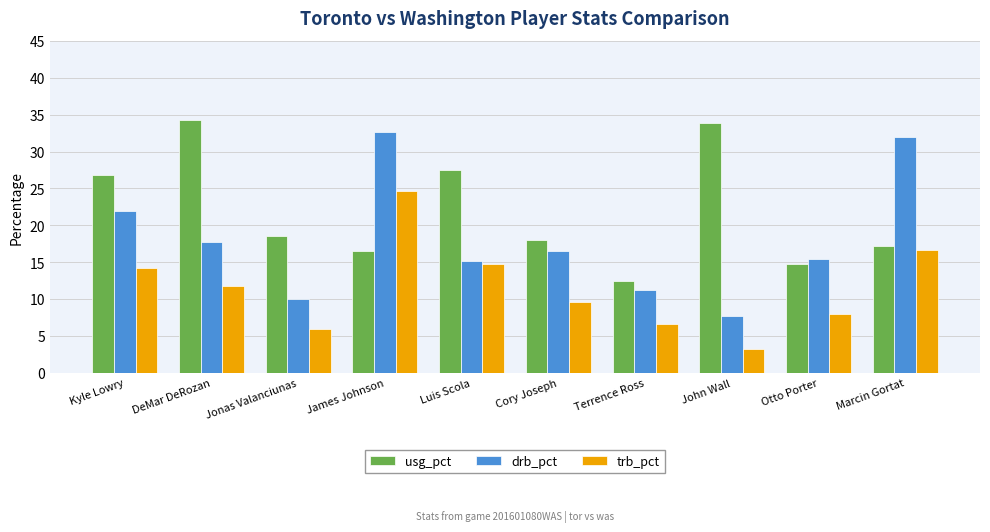

Which series has the widest spread of values?

drb_pct